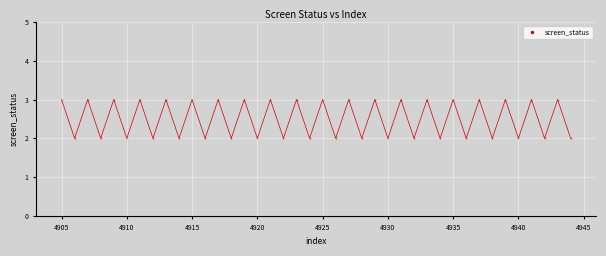

What is the range of X values (max minus min)?

39